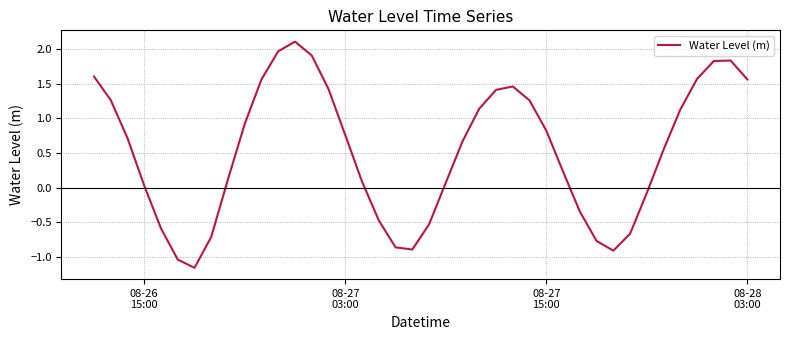

What is the difference between the maximum and minimum values?

3.3